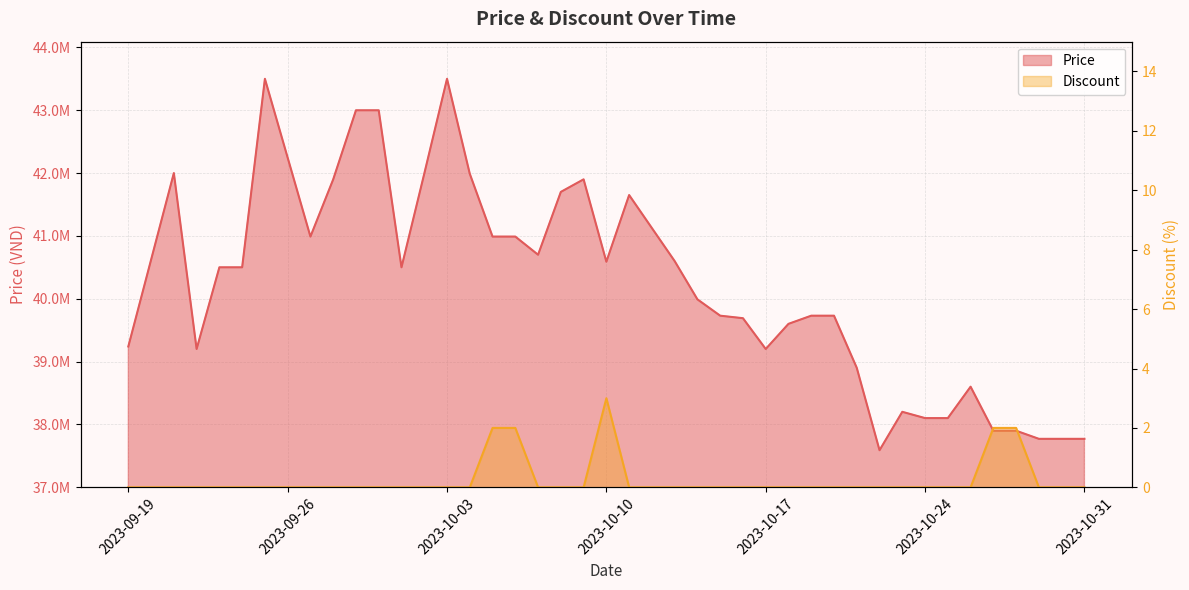

At how many categories does at least one series exceed 42953131?

4